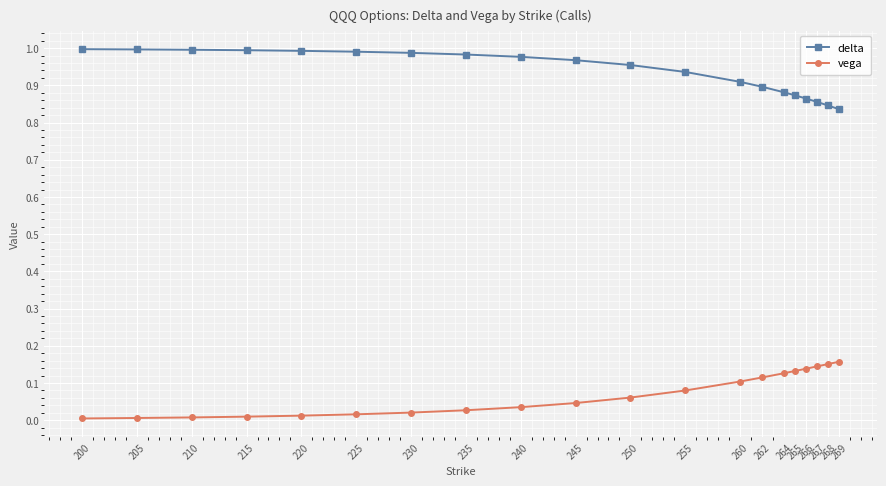

Rank the series by their average value, from highest to lowest.

delta, vega